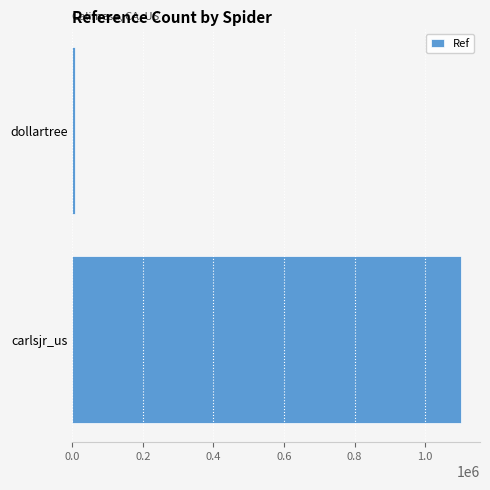

What is the difference between the maximum and minimum values?

1093268